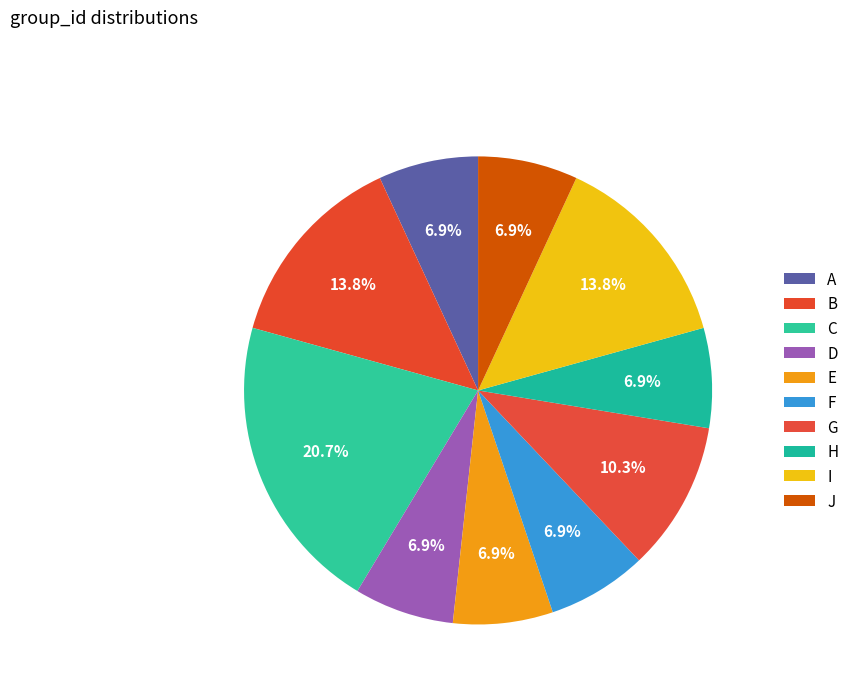

To the nearest percent, what is the difference between the I and C slice percentages?

7%